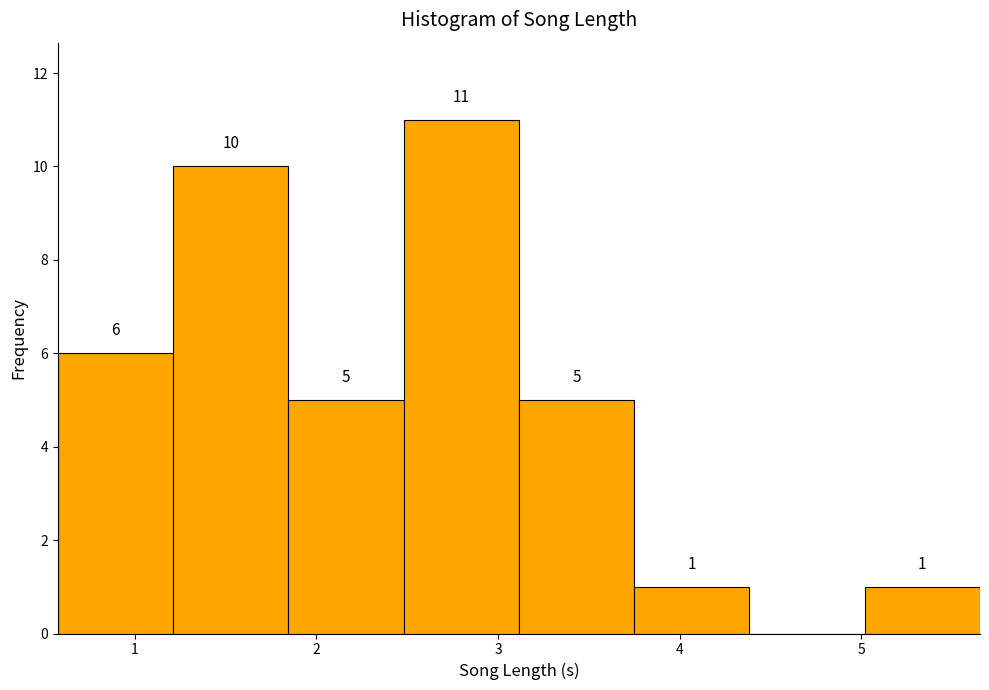

Which range on the x-axis has the tallest bar?

2.5 to 3.1